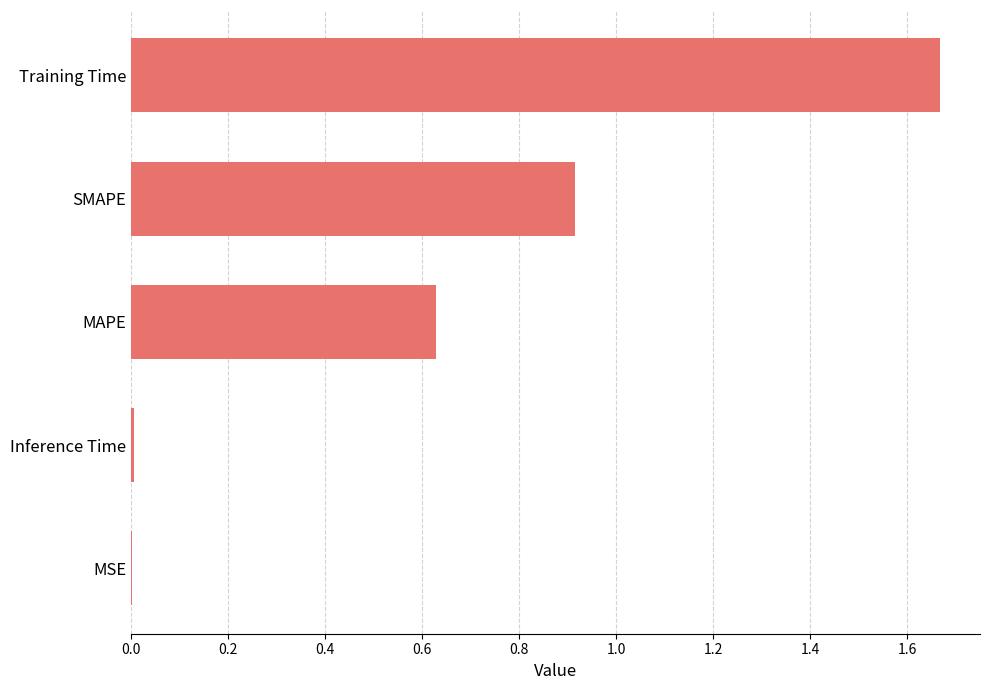

Between Training Time and MAPE, which is larger?

Training Time